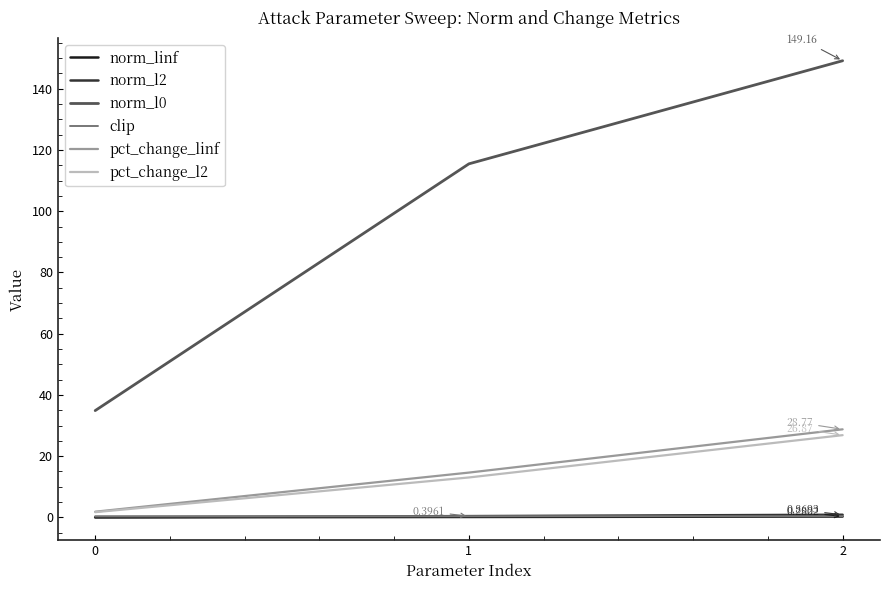

Is the value of pct_change_l2 at 1 greater than the value of pct_change_linf at 0?

Yes